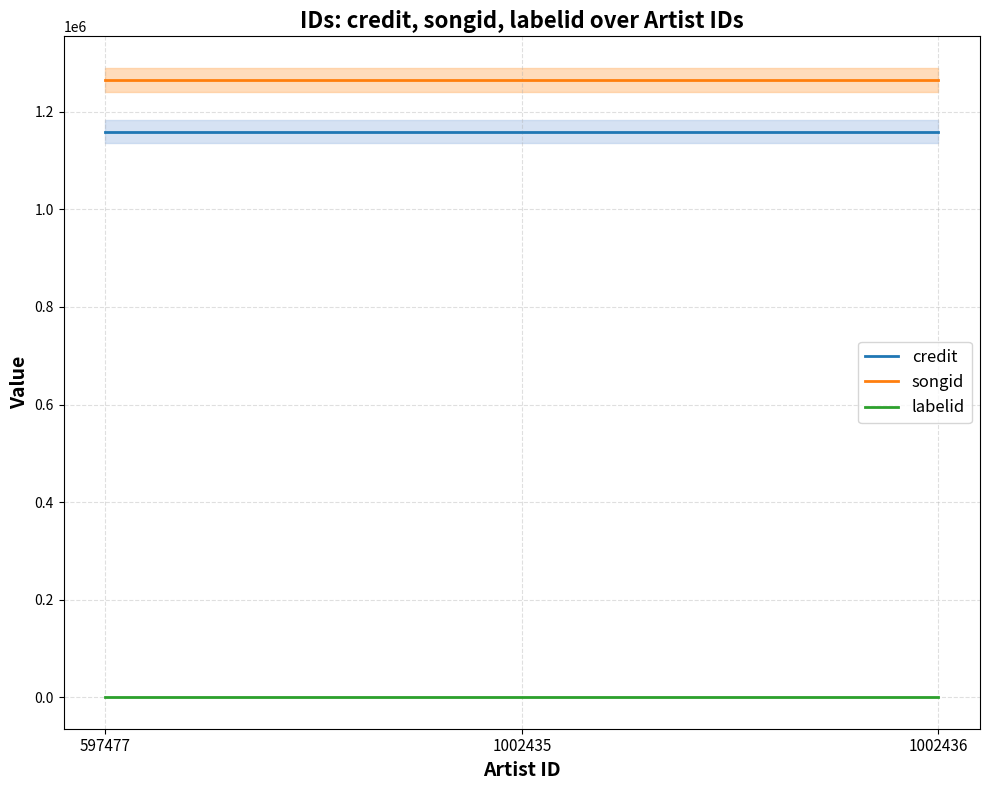

What are all the series names shown in the legend?

credit, songid, labelid